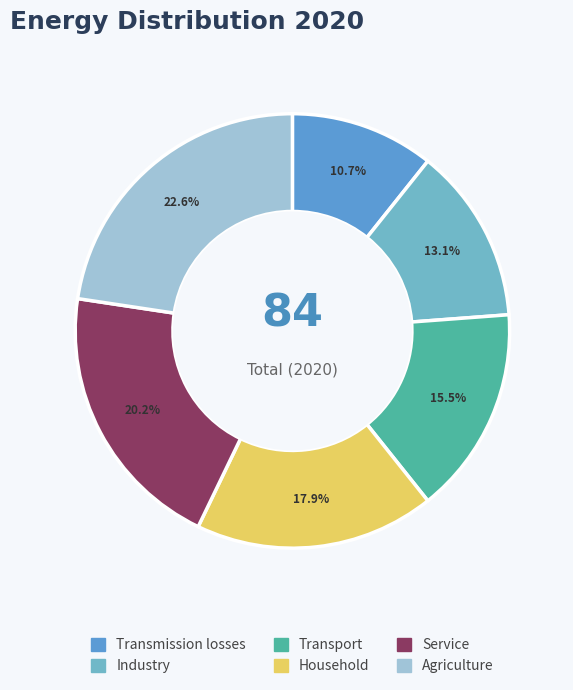

Rank the categories by value from lowest to highest.

Transmission losses, Industry, Transport, Household, Service, Agriculture